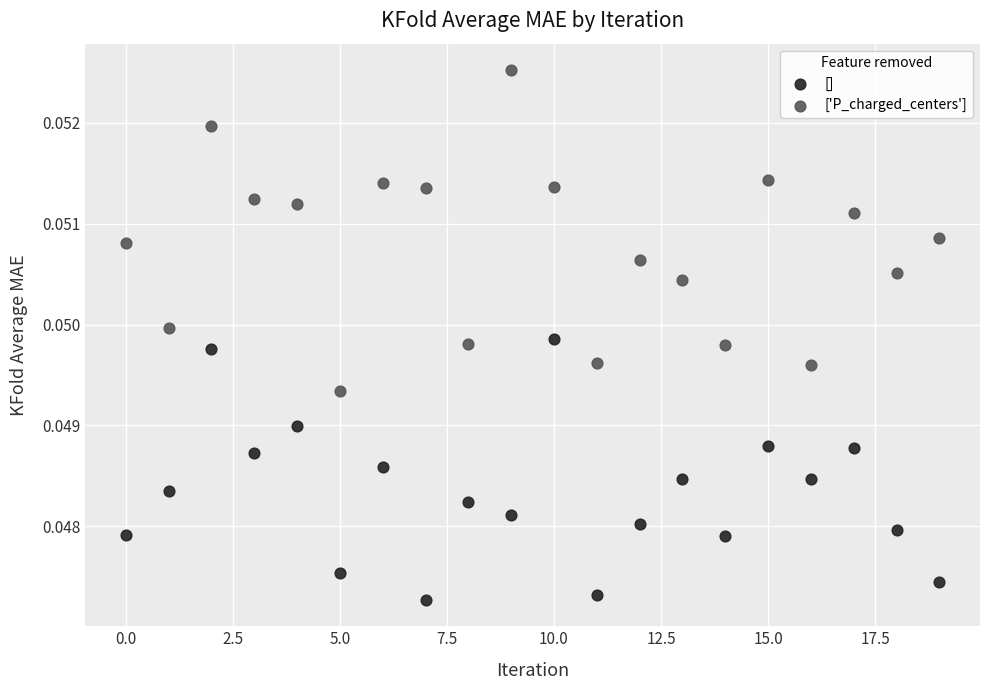

Which series reaches the maximum Y coordinate?

['P_charged_centers']